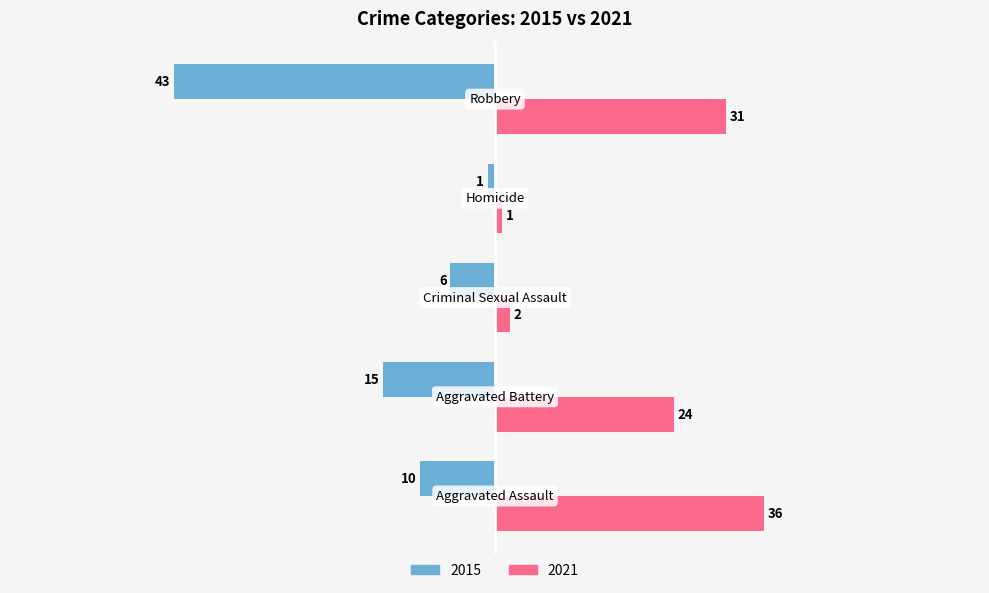

Which series has the largest total across all categories?

2021